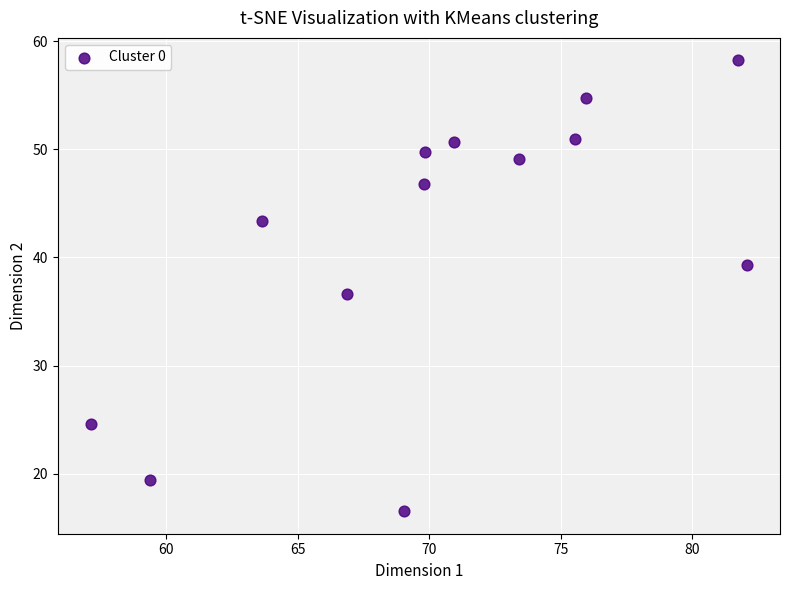

What is the range of X values (max minus min)?

24.9